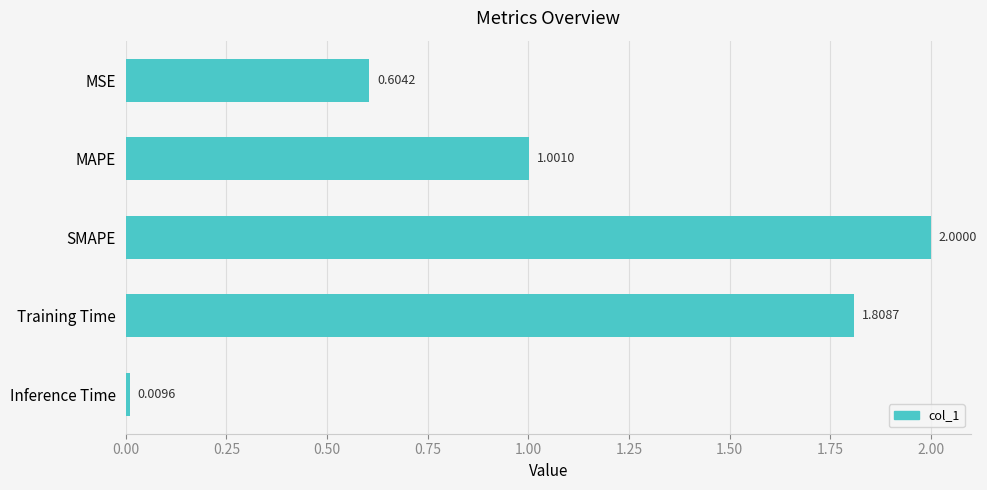

Count the number of values greater than 1.

3